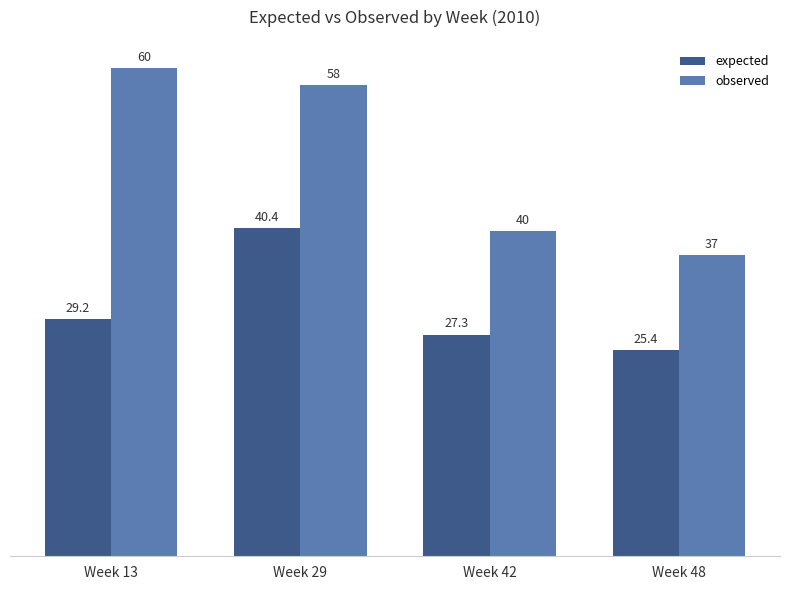

At which category does the chart reach its peak across all series?

Week 13